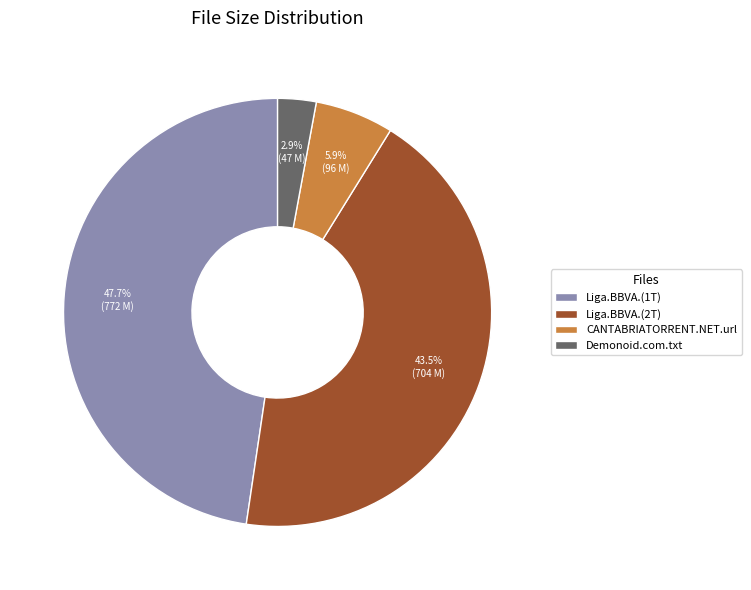

To the nearest percent, what is the average slice percentage?

25%